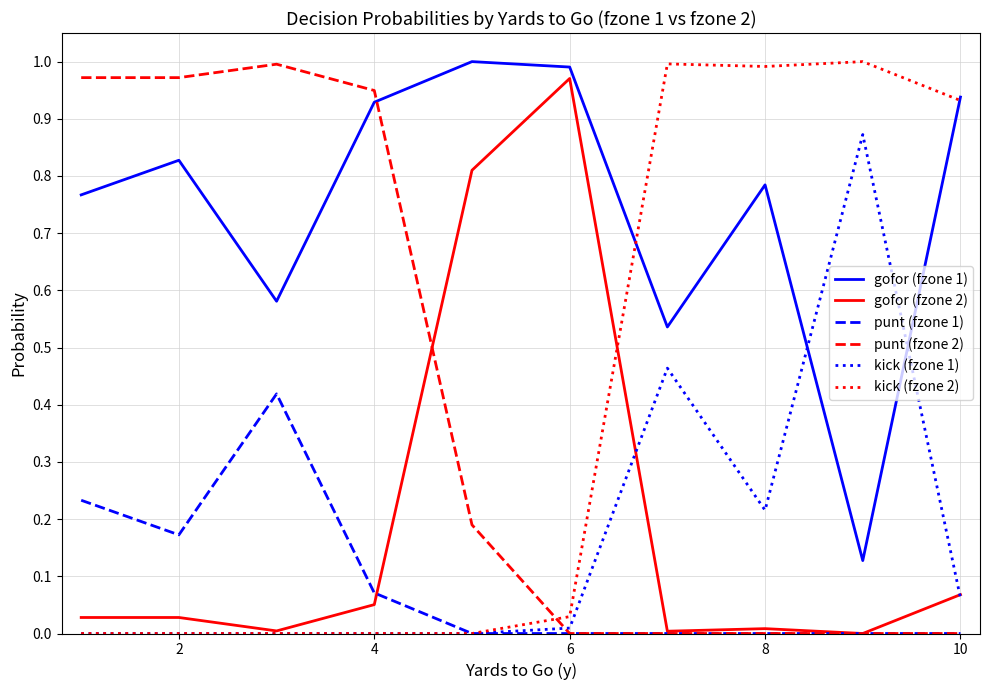

How many intersections are there between kick (fzone 2) and punt (fzone 2)?

1